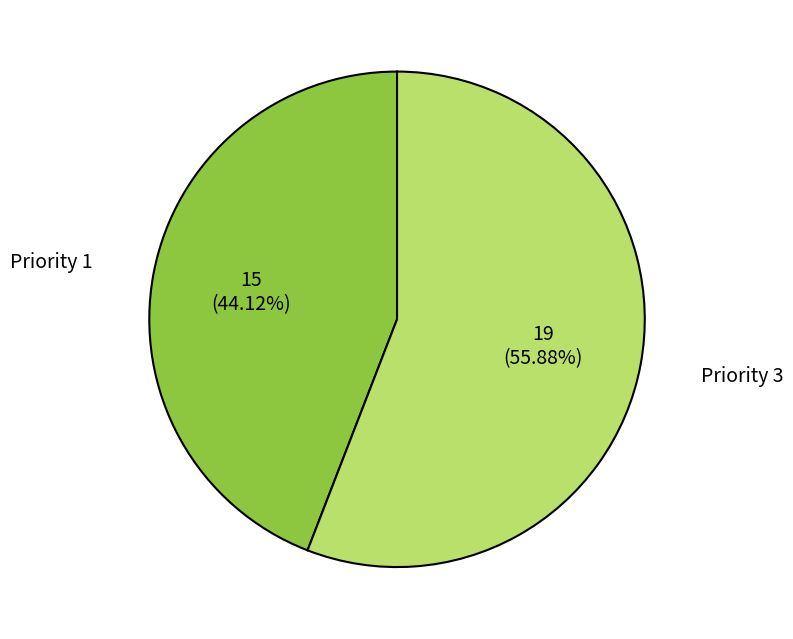

Which slice is the smallest?

Priority 1